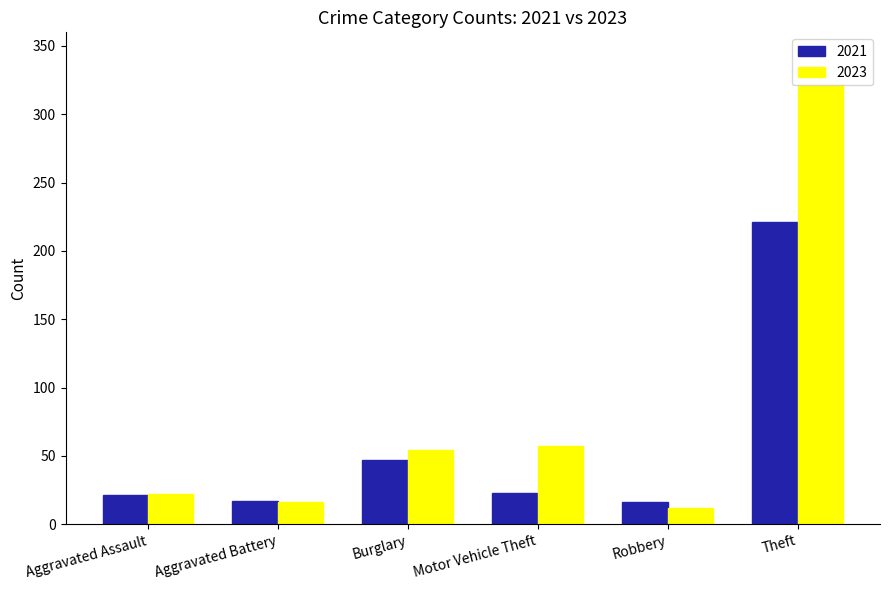

What is the highest value of the 2021 series?

221